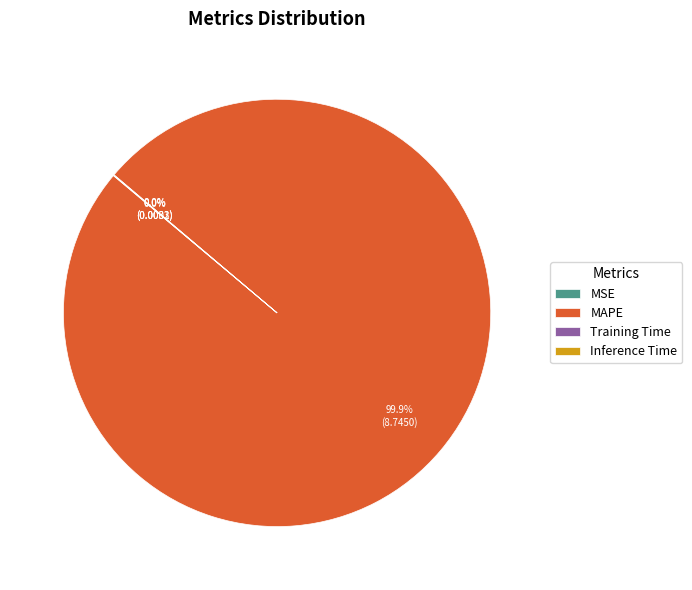

Which slice is the largest?

MAPE